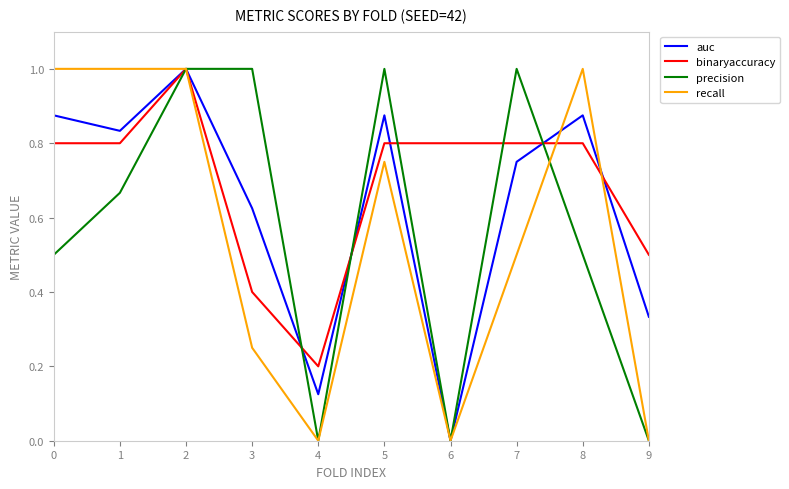

What is the total value across all series at 2?

4.0